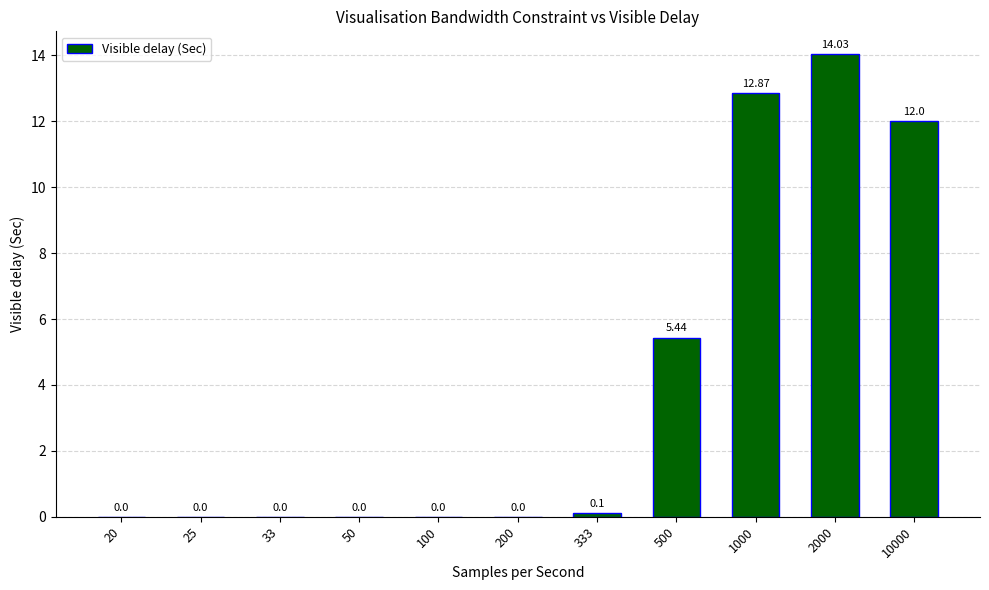

What is the maximum value shown in the chart?

14.0